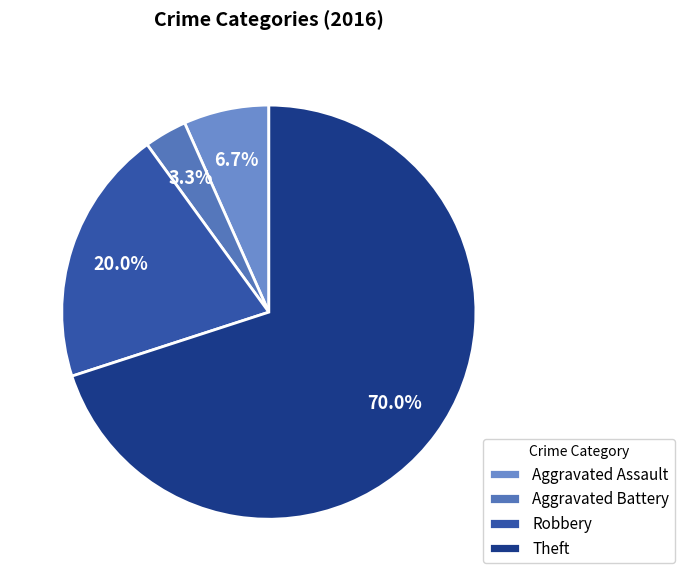

Which slice represents more than half of the pie?

Theft